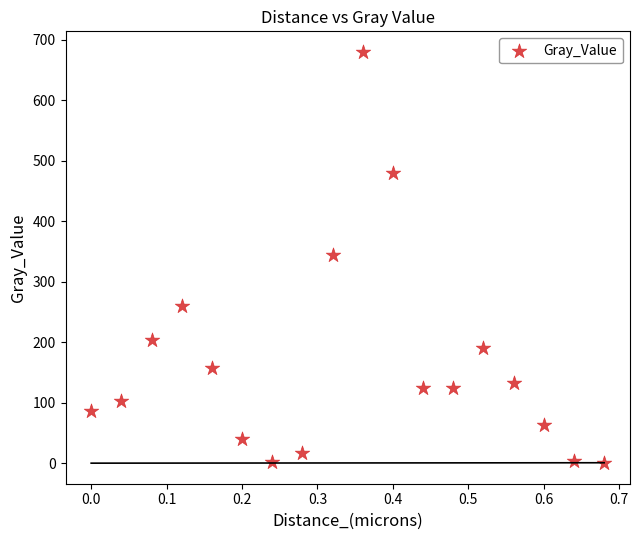

What is the range of X values (max minus min)?

0.7